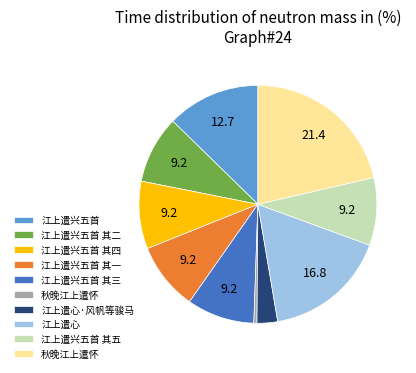

Is there a majority slice in this chart?

No